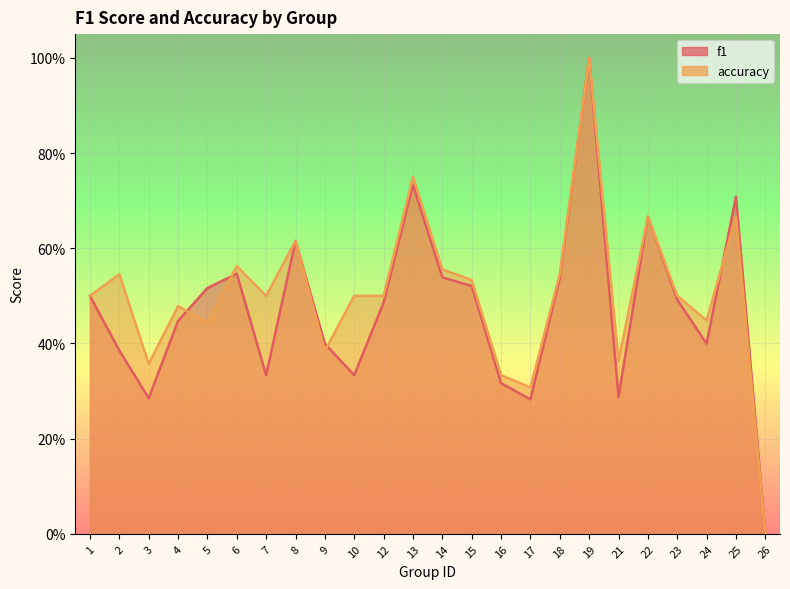

Reading right to left, list all the values displayed in this chart.

f1: 26=0.0	25=0.7	24=0.4	23=0.5	22=0.7	21=0.3	19=1.0	18=0.5	17=0.3	16=0.3	15=0.5	14=0.5	13=0.7	12=0.5	10=0.3	9=0.4	8=0.6	7=0.3	6=0.5	5=0.5	4=0.4	3=0.3	2=0.4	1=0.5
accuracy: 26=0.0	25=0.7	24=0.4	23=0.5	22=0.7	21=0.4	19=1.0	18=0.5	17=0.3	16=0.3	15=0.5	14=0.6	13=0.8	12=0.5	10=0.5	9=0.4	8=0.6	7=0.5	6=0.6	5=0.4	4=0.5	3=0.4	2=0.5	1=0.5